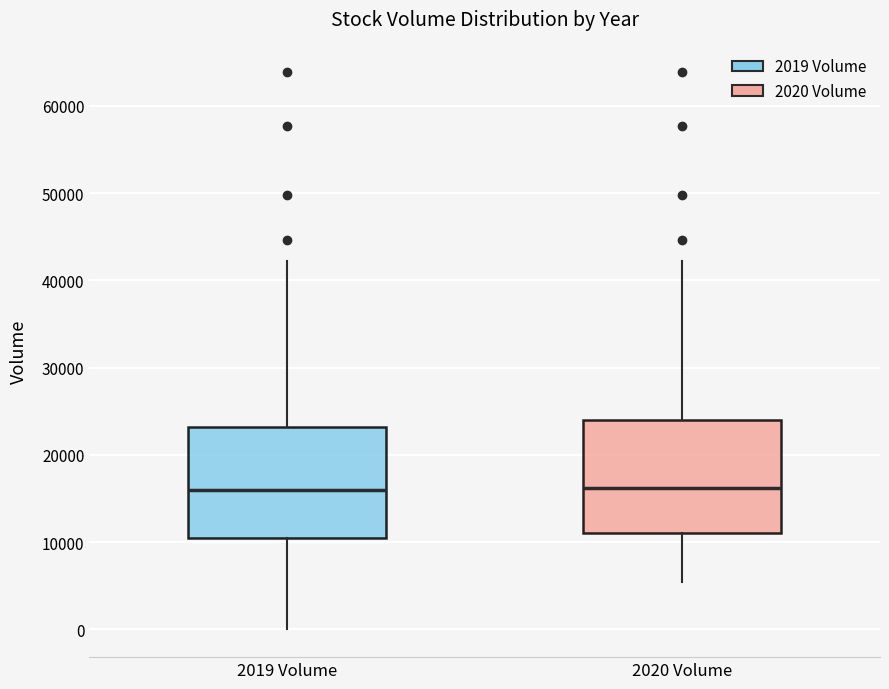

Where is the lower edge of the box for 2019 Volume on the y-axis? The values are not printed on the chart, so give them approximately, as read against the axis.

10000